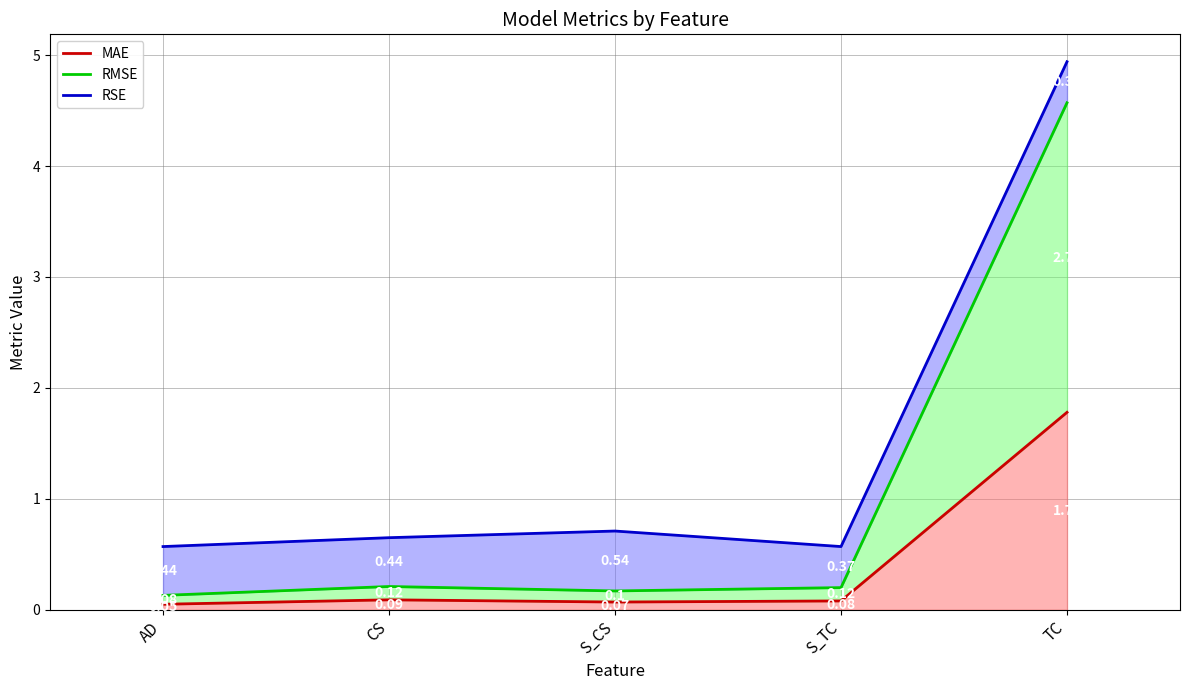

Which label corresponds to the smallest value in the chart?

AD